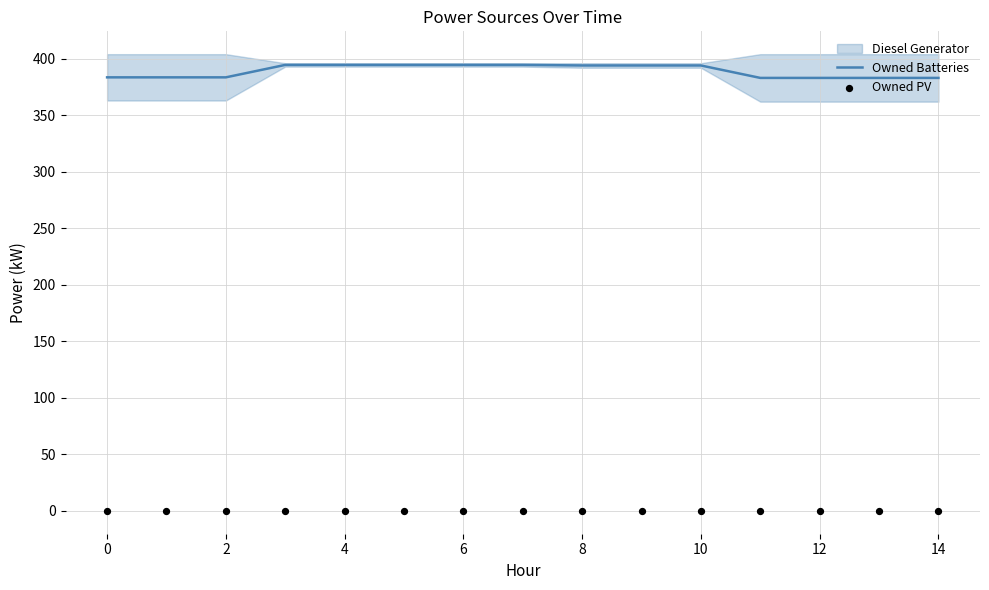

Which series has the largest total across all categories?

Owned Batteries